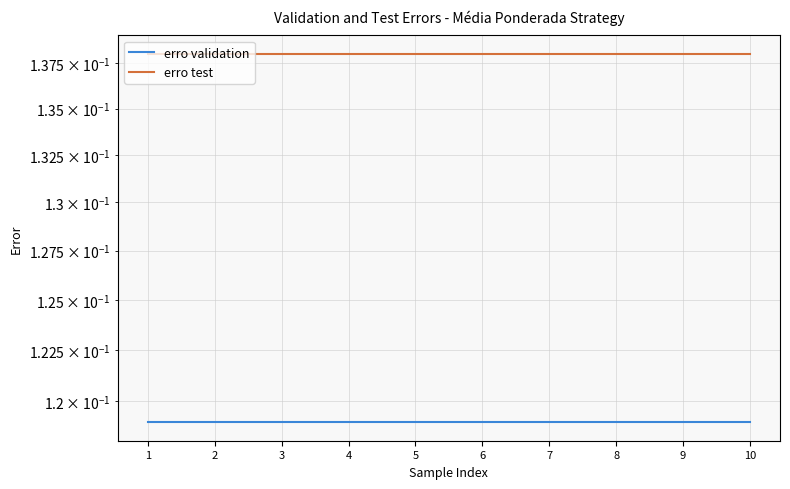

Reading left to right, extract all data points from this chart.

erro validation: 1=0.1	2=0.1	3=0.1	4=0.1	5=0.1	6=0.1	7=0.1	8=0.1	9=0.1	10=0.1
erro test: 1=0.1	2=0.1	3=0.1	4=0.1	5=0.1	6=0.1	7=0.1	8=0.1	9=0.1	10=0.1